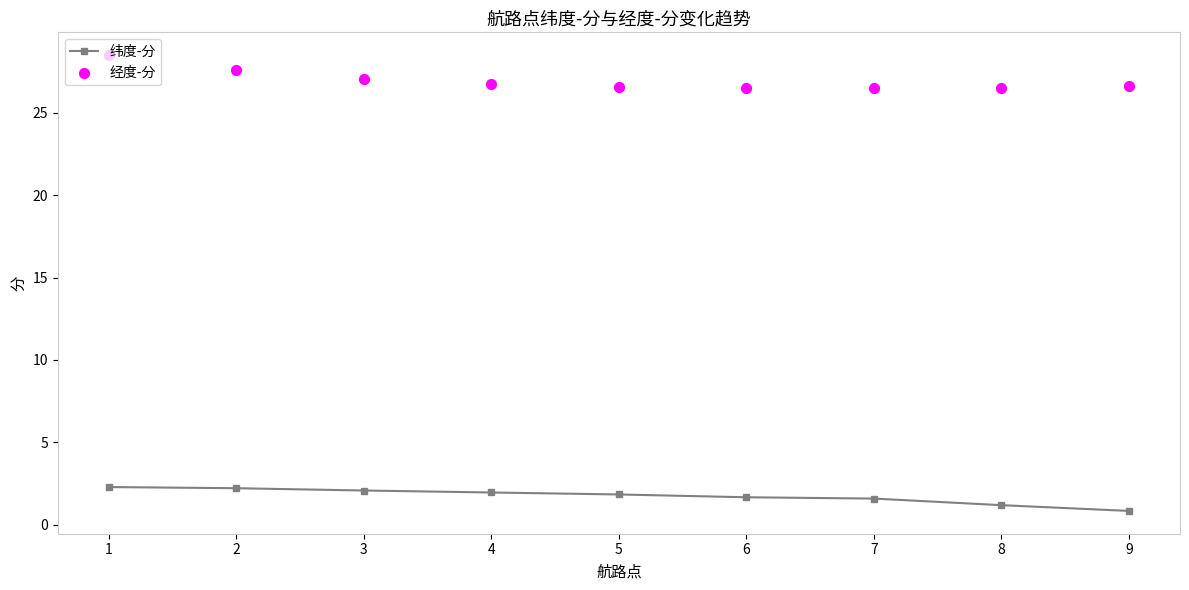

Which series reaches the maximum Y coordinate?

经度-分